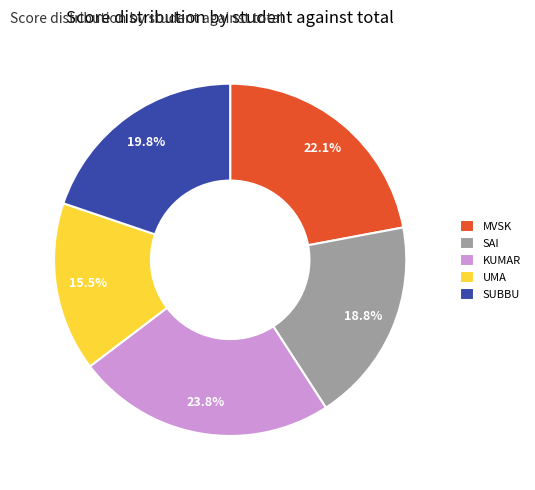

To the nearest percent, what percentage of the pie is MVSK?

22%